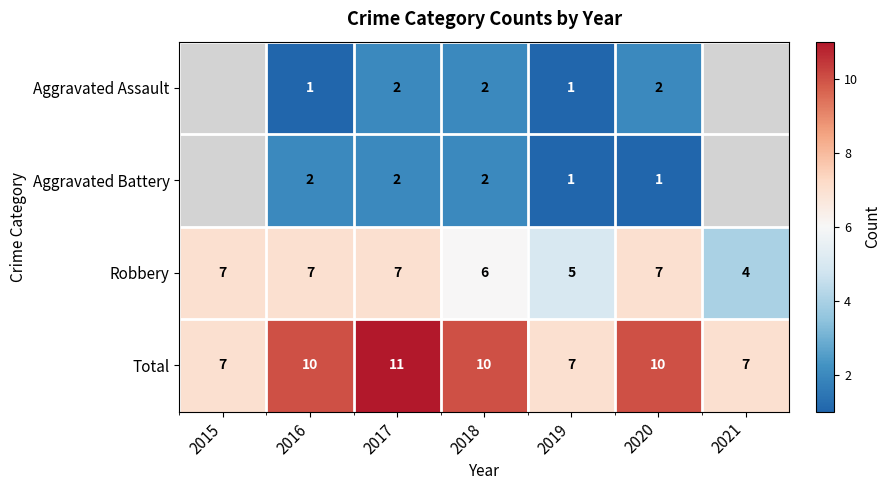

What is the total value across all series at 2020?

20.0